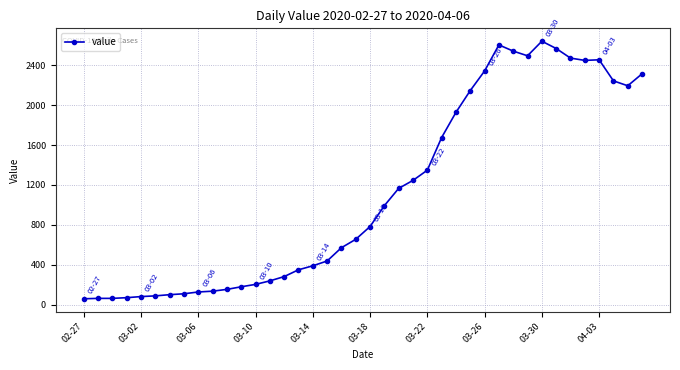

What is the value of the 20th point from the left?

656